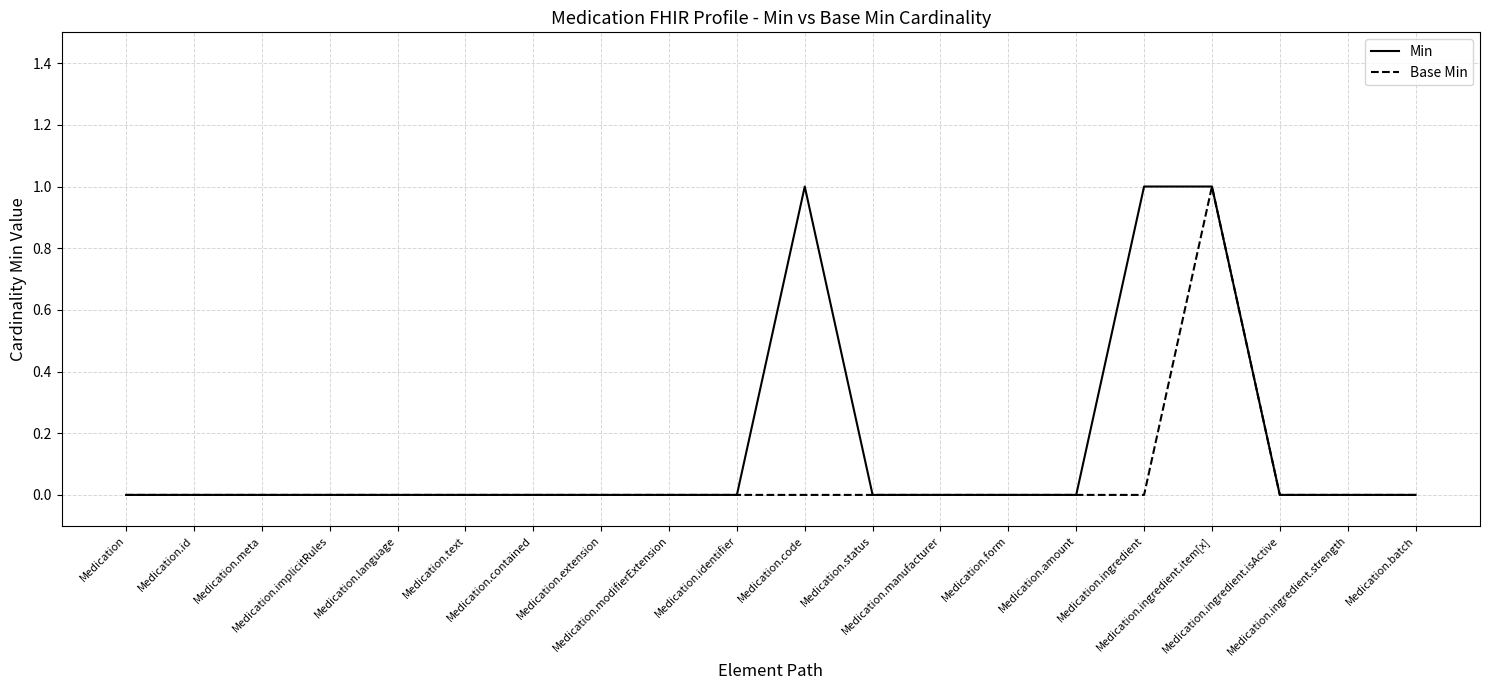

What is the sum of the Min values at Medication.ingredient and Medication.contained?

1